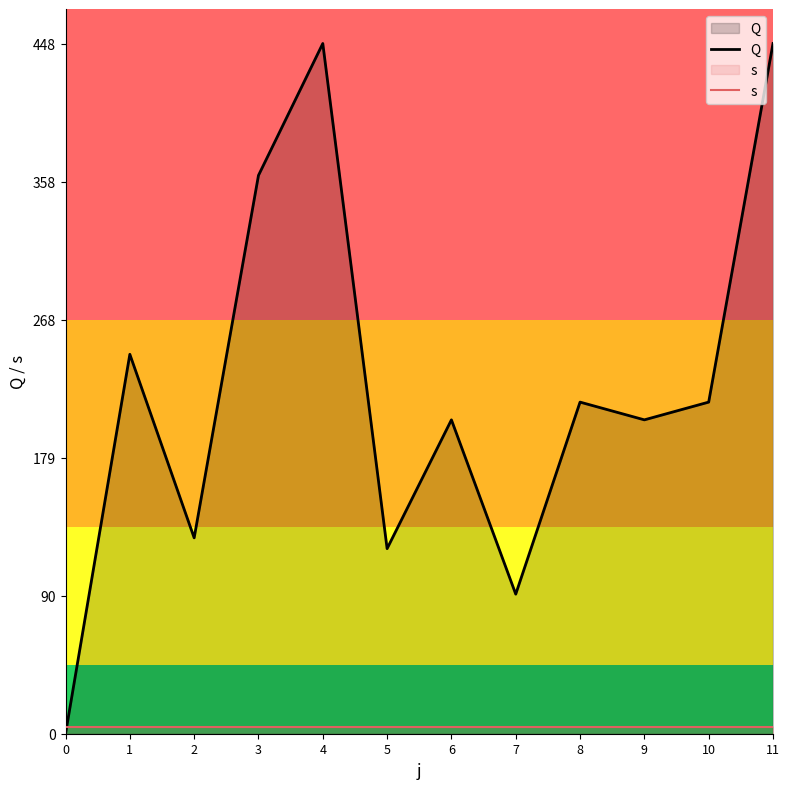

The value of s at 3 is 4.5. True or false?

True